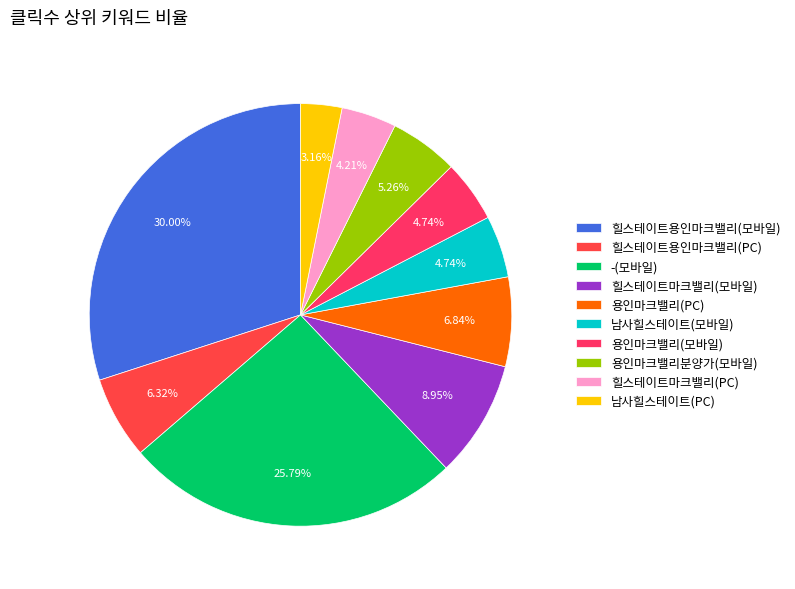

Count the number of slices in the pie.

10